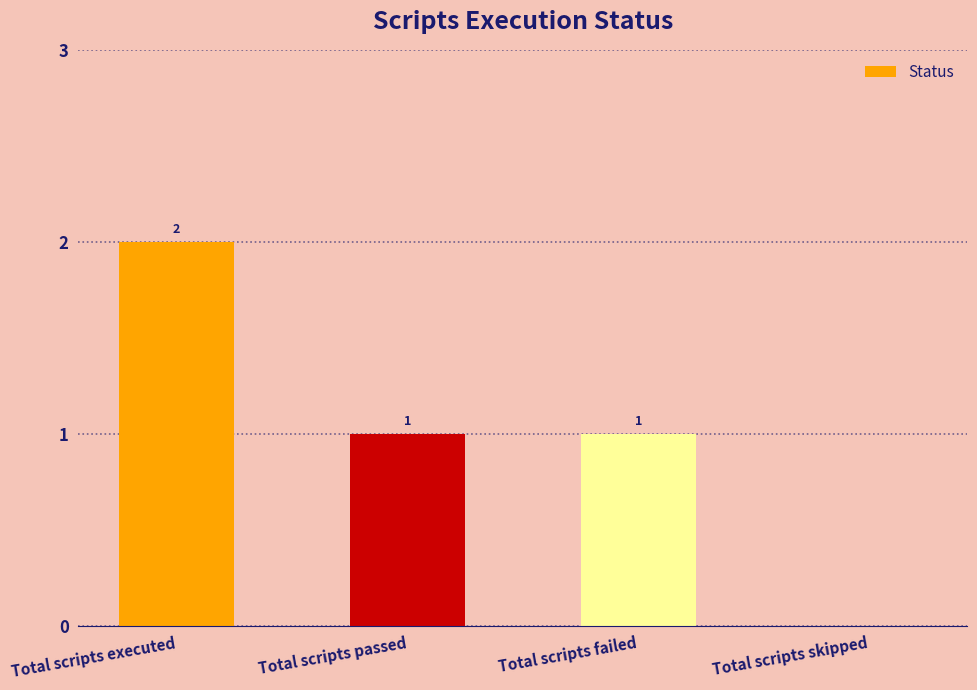

How many positive values are there?

3